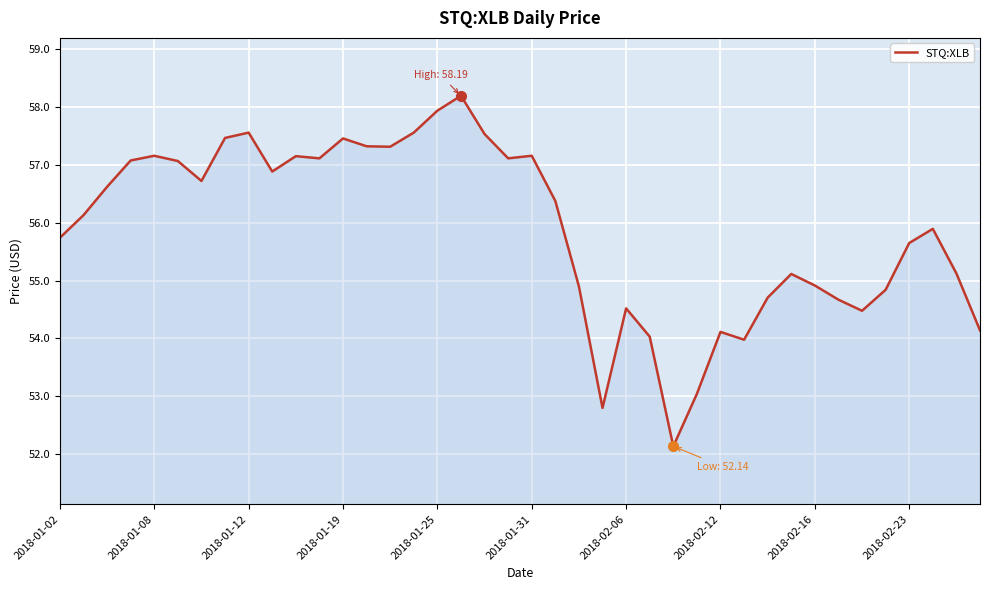

What is the smallest value displayed?

52.1